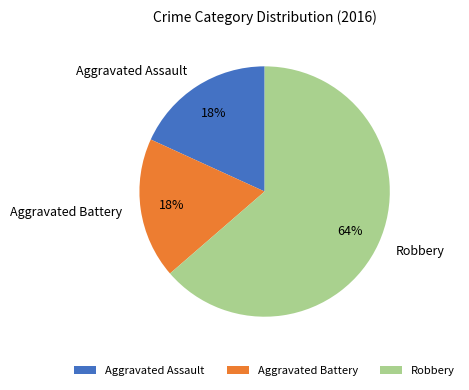

To the nearest percent, what percentage of the pie is Aggravated Assault?

18%